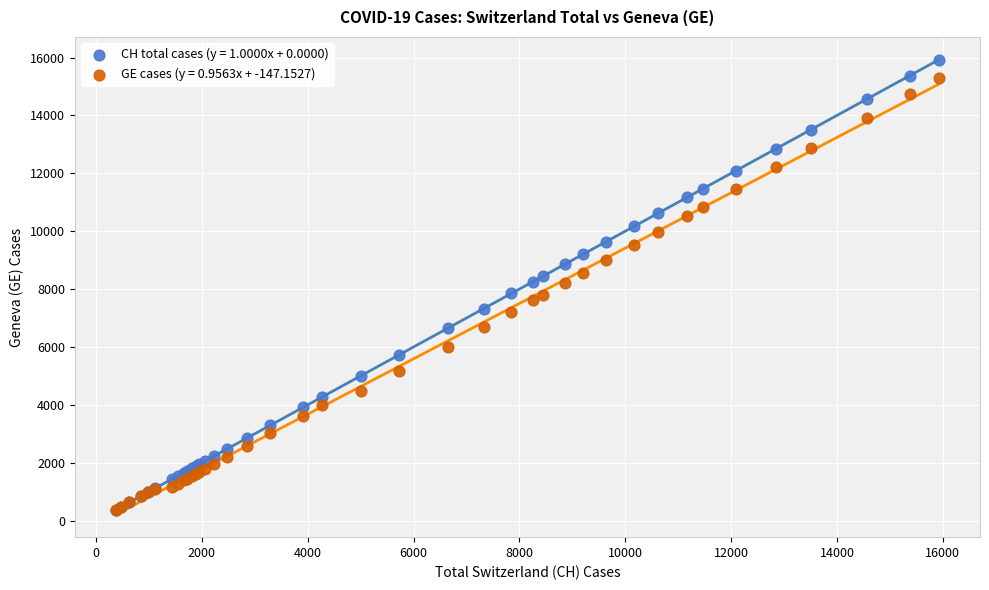

Which series has the largest Y range (max minus min)?

CH total cases (y = 1.0000x + 0.0000)